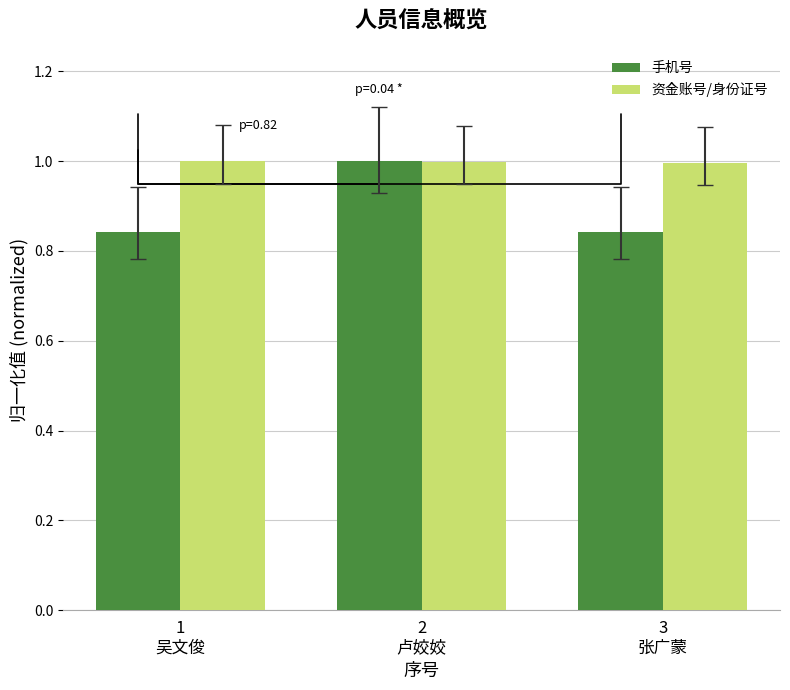

What is the difference between the maximum and minimum values in the 手机号 series?

0.2